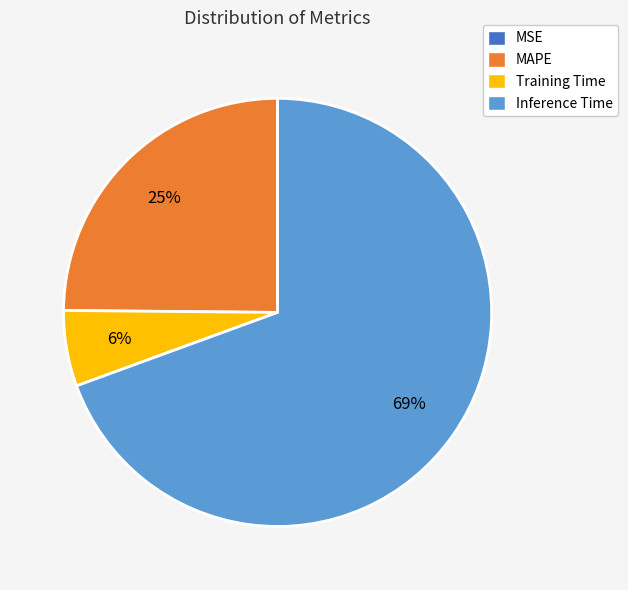

To the nearest percent, what is the difference between the largest and smallest slice percentages?

69%